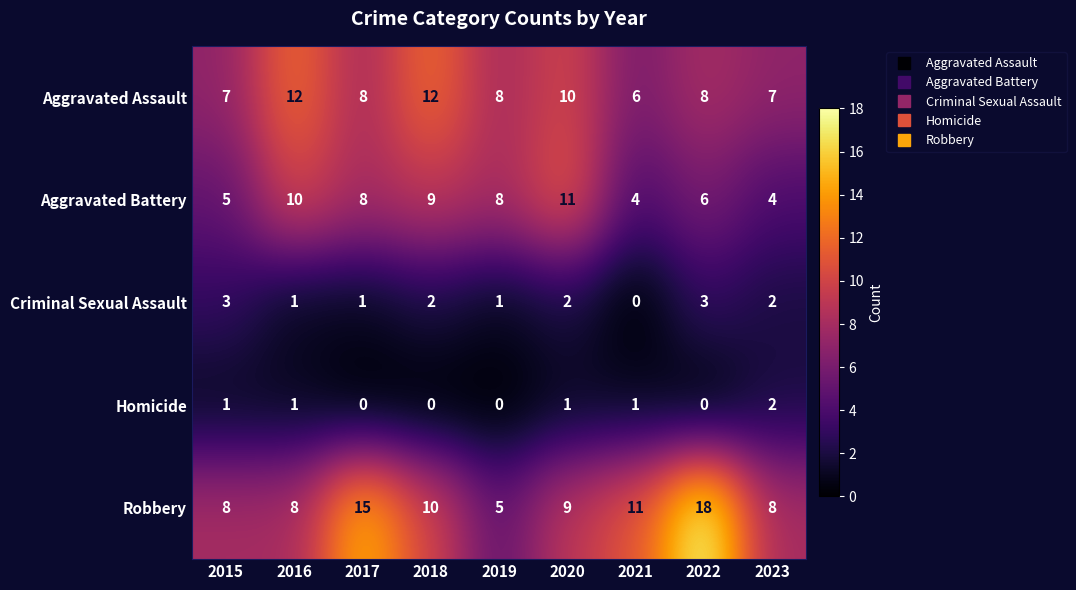

How many Aggravated Assault values are between 7 and 10?

6